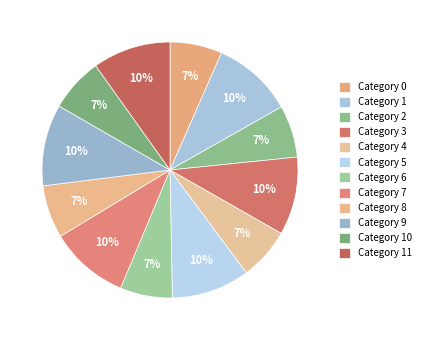

How many slices are in this pie chart?

12